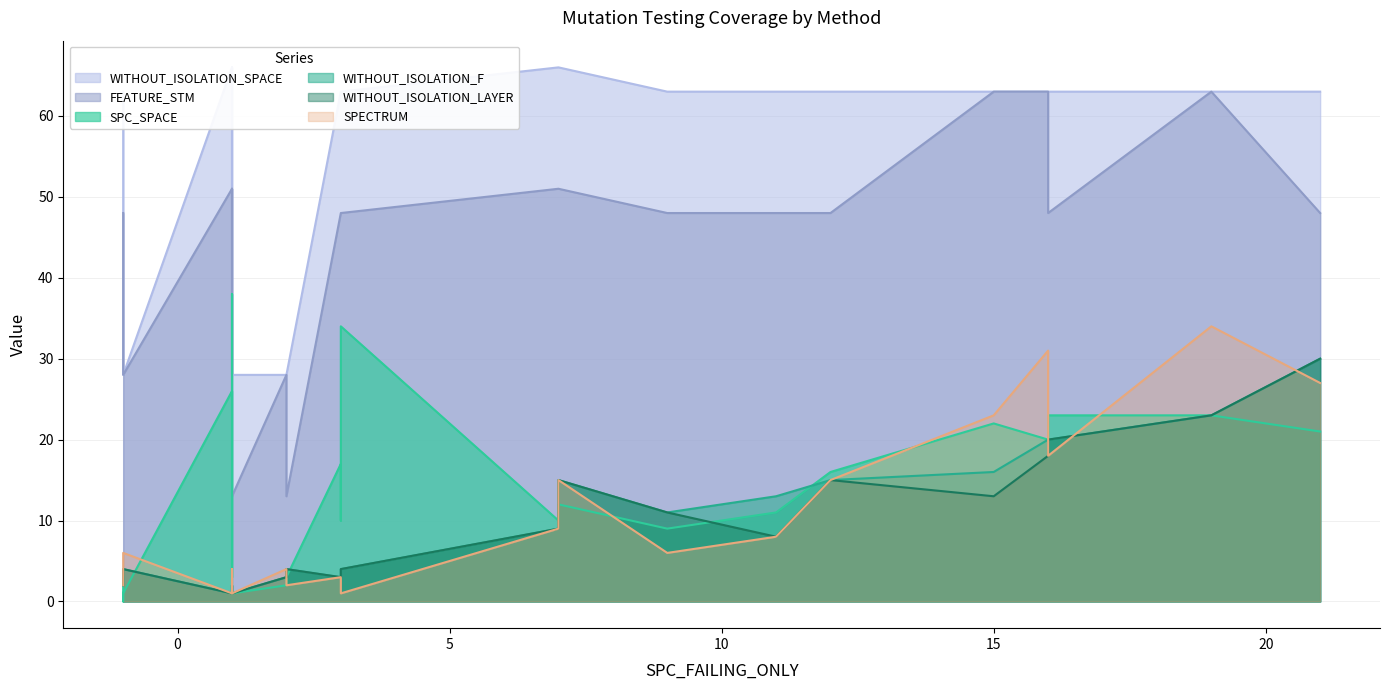

What is the value of the SPECTRUM point at the 4th from the left?

1